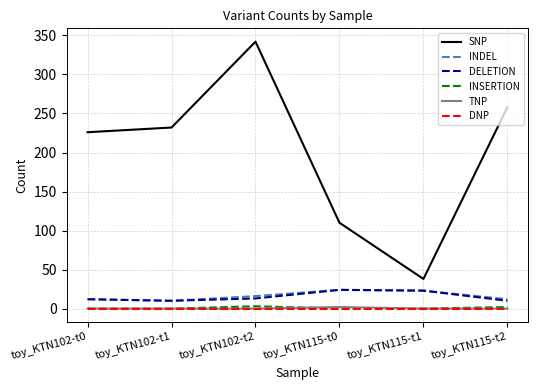

Where is SNP nearest to the value 190?

toy_KTN102-t0